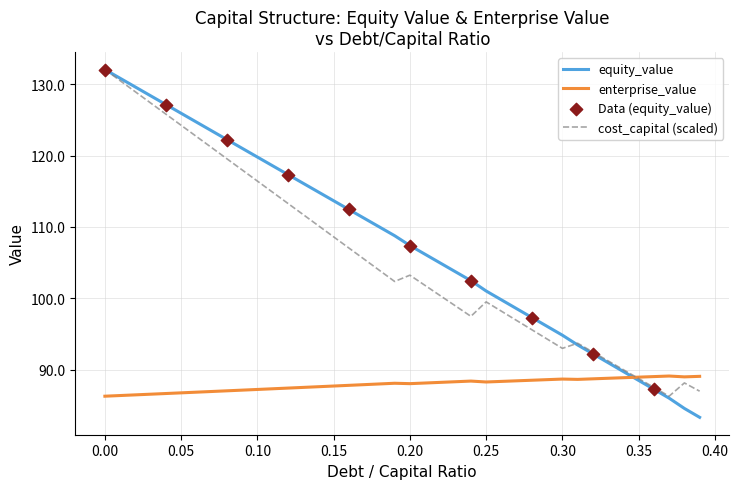

What is the greatest value displayed?

132.1